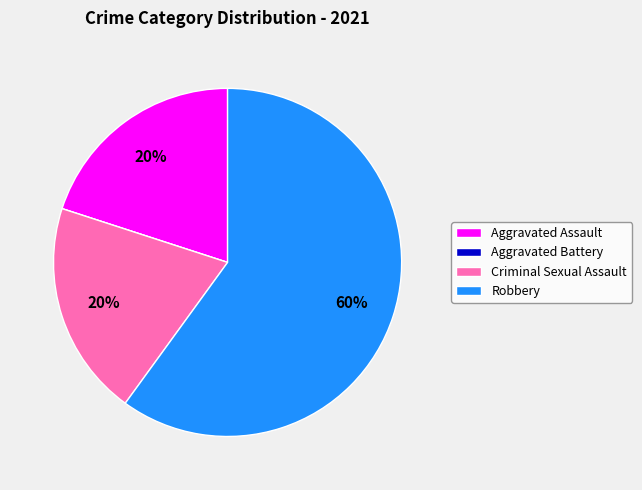

What is the ratio of the value at Aggravated Assault to the value at Robbery?

0.3